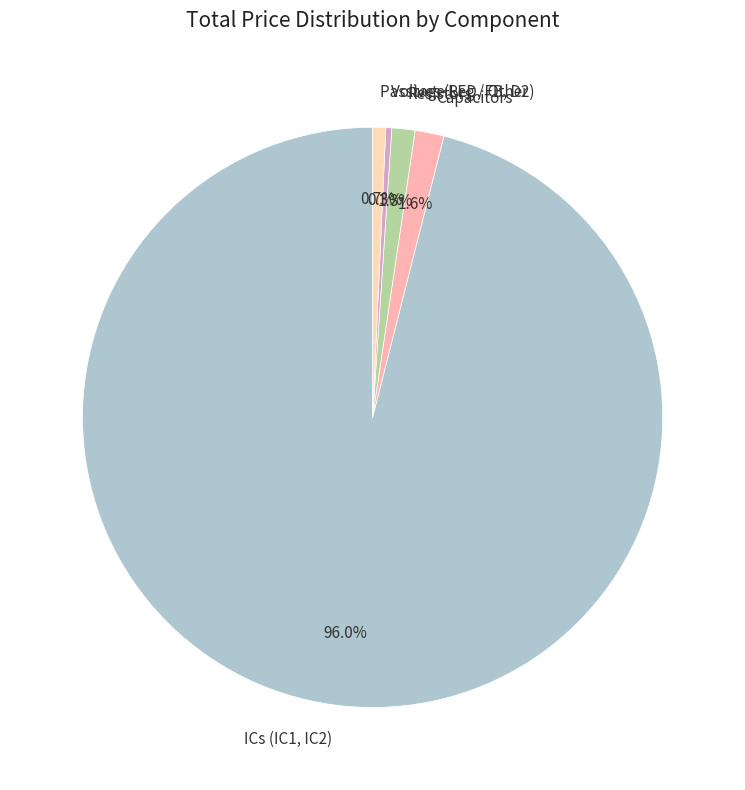

Which category has the biggest portion of the pie?

ICs (IC1, IC2)